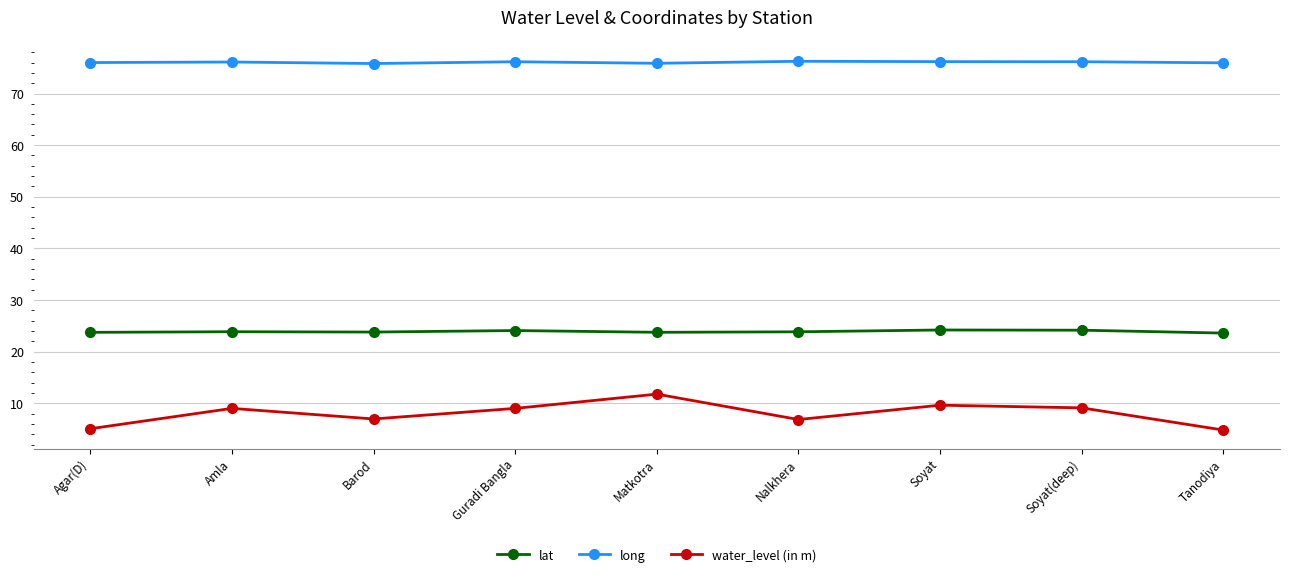

What is the greatest value displayed?

76.2